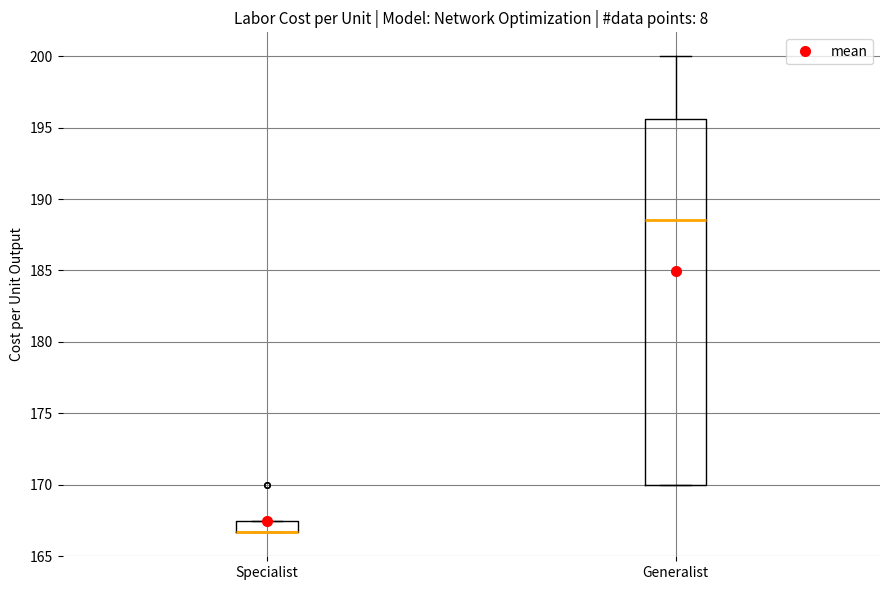

Reading left to right, read every box against the y-axis: the position of its median line, the range the box covers, and the ends of its whiskers. The values are not printed on the chart, so give them approximately, as read against the axis.

Specialist: median 166.5 (drawn on the box's lower edge), box 166.5 to 167.5, whiskers 166.5 to 167.5
Generalist: median 188.5, box 170.0 to 195.5, whiskers 170.0 to 200.0